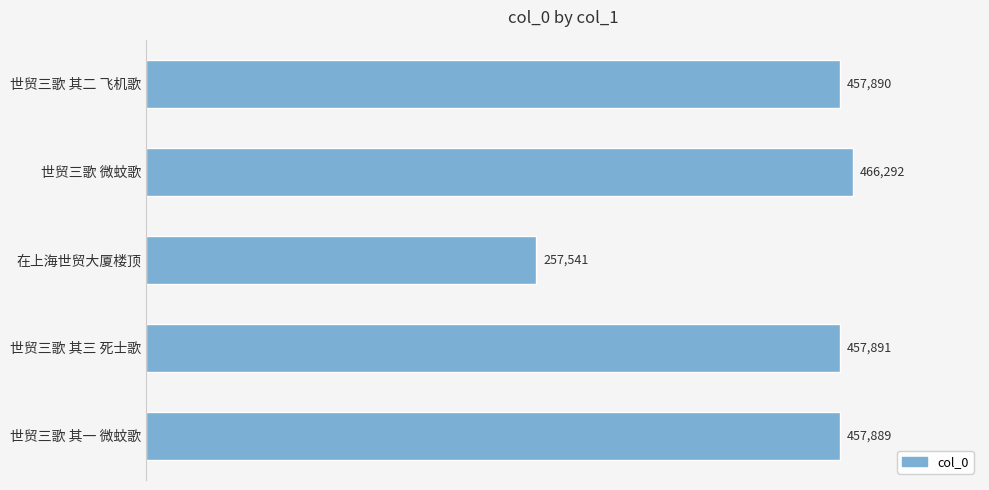

What is the difference between the second highest and minimum values?

200350